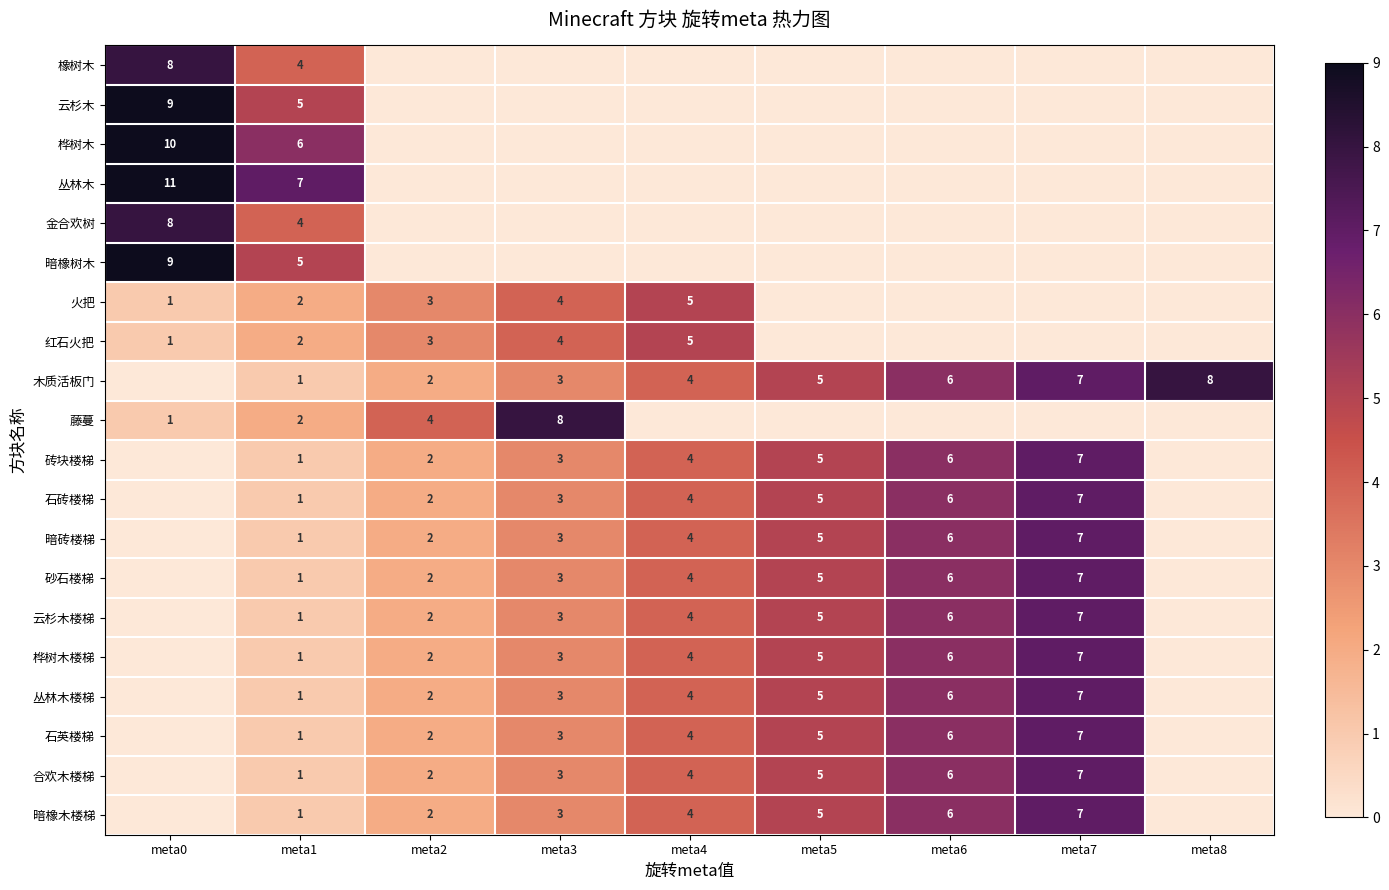

Is the value of 藤蔓 at meta0 greater than the value of 暗橡木楼梯 at meta2?

No